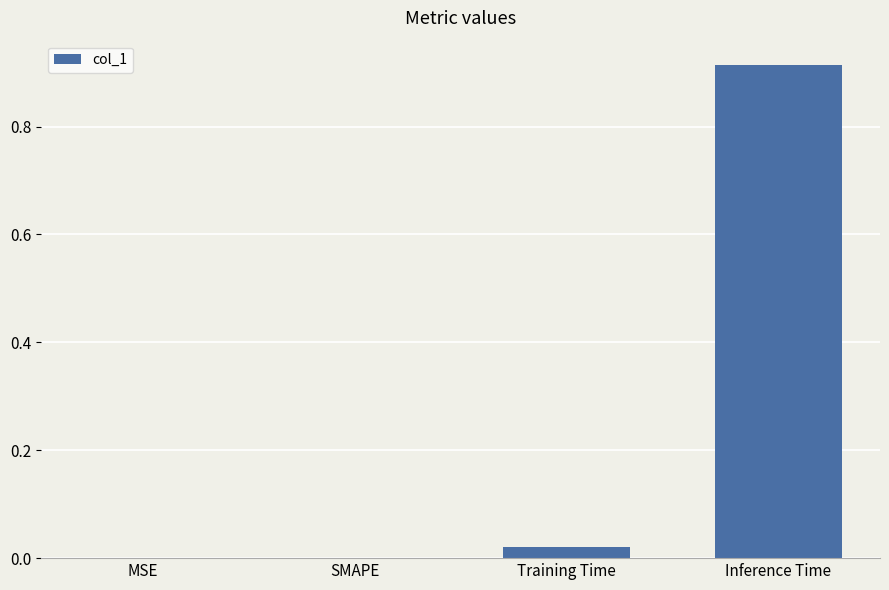

Which label corresponds to the largest value in the chart?

Inference Time